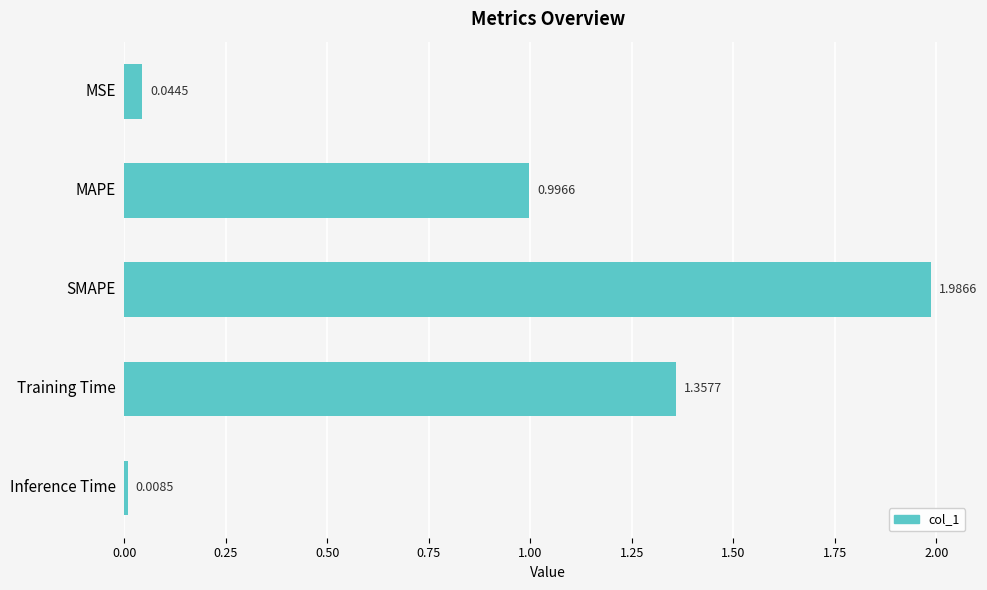

What is the label of the 2nd bar from the bottom?

Training Time